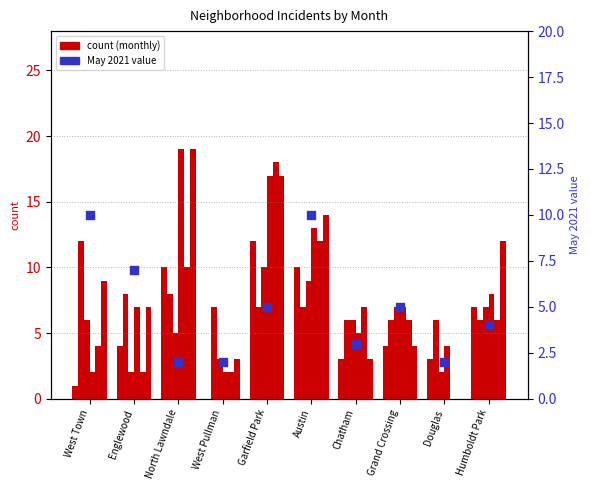

What is the total value across all series at West Town?

34